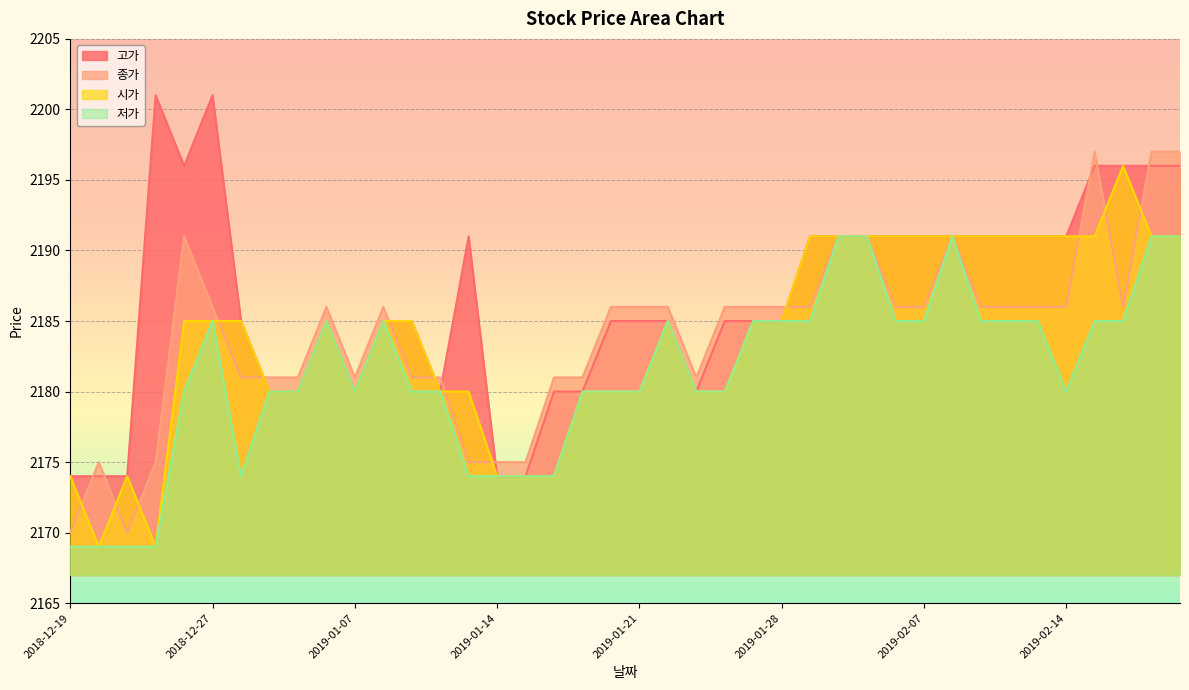

True or false: 저가 and 종가 cross at least once.

False